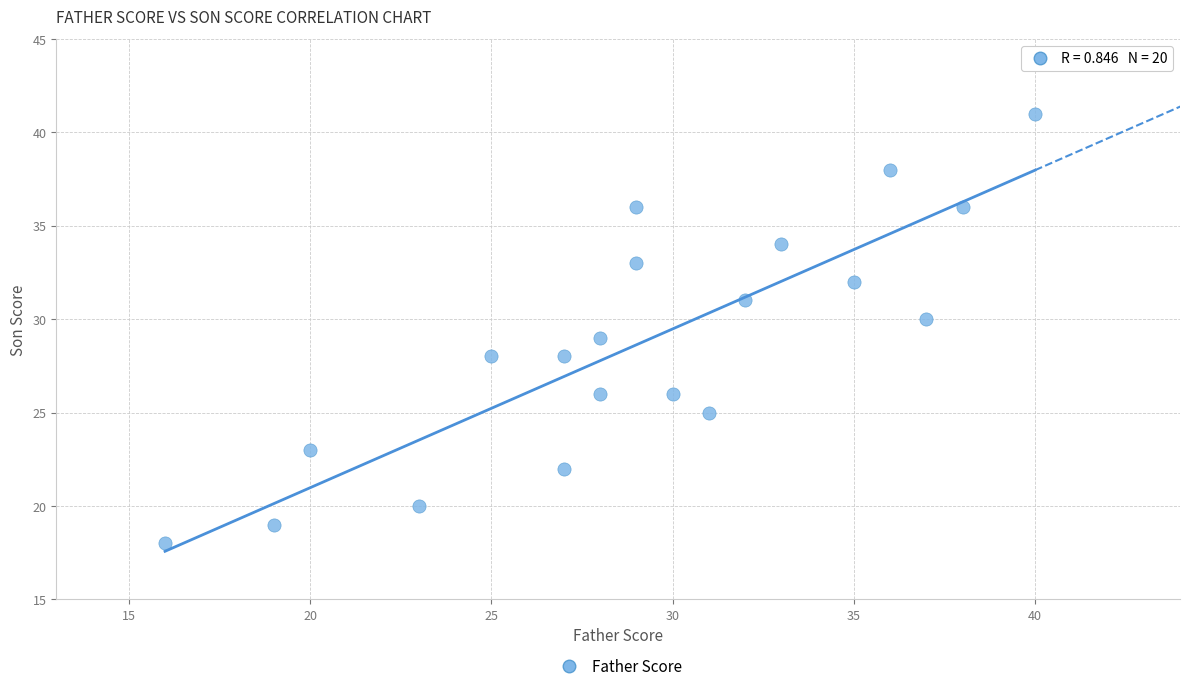

What is the range of Y values (max minus min)?

23